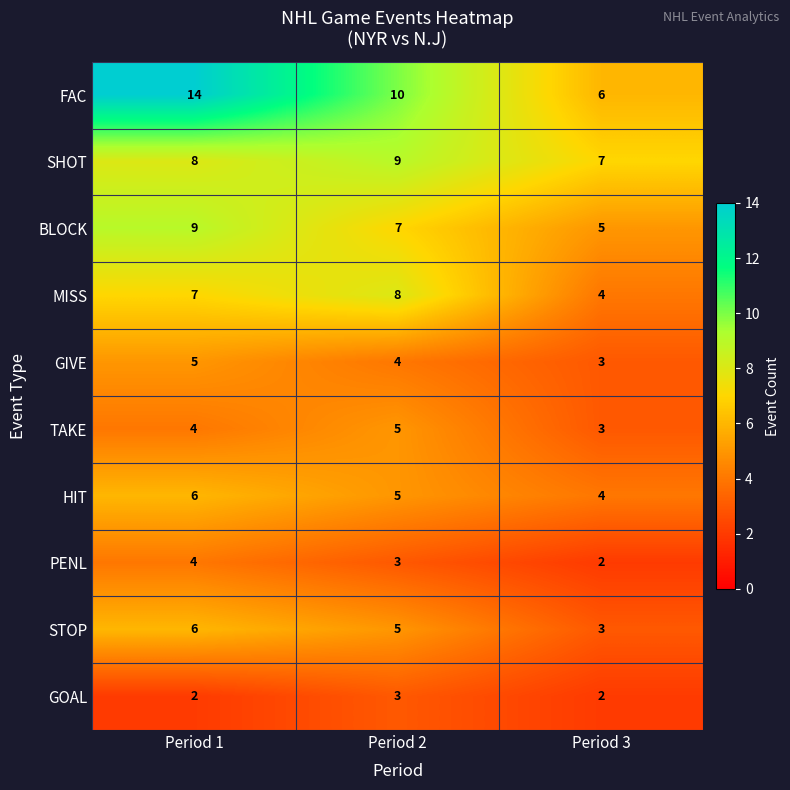

What is the spread (max minus min) of values at Period 1?

12